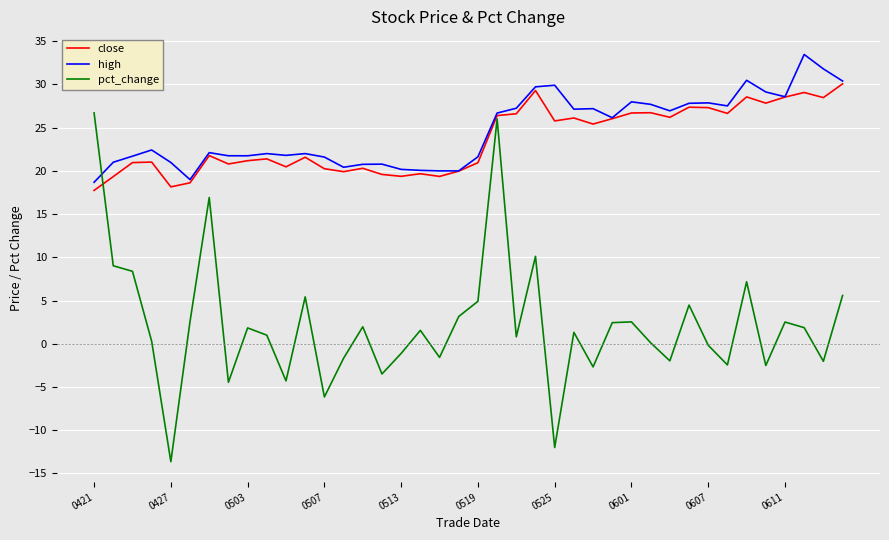

Which series has the largest range (max minus min)?

pct_change